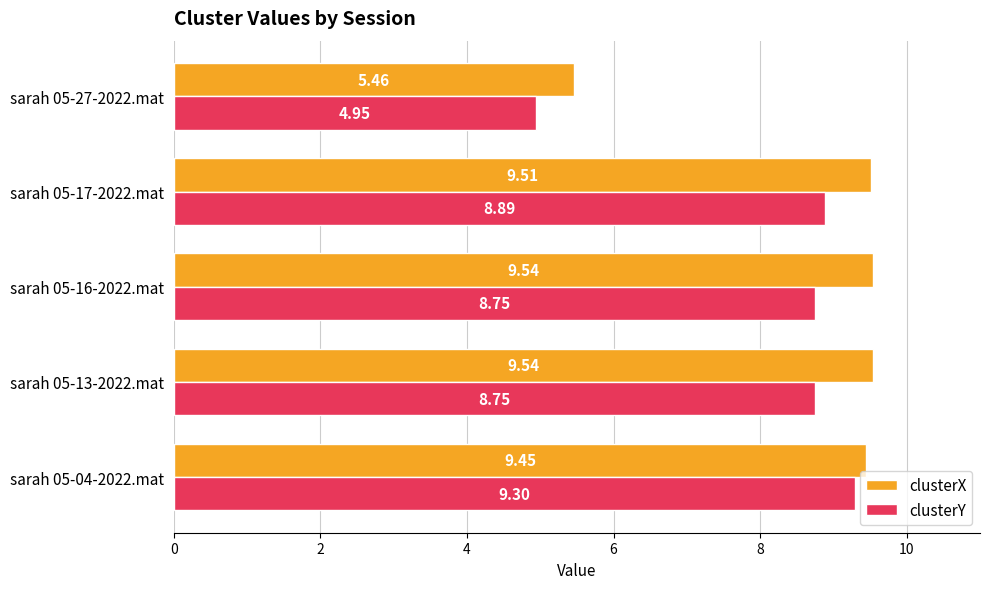

What is the maximum value for clusterY?

9.3